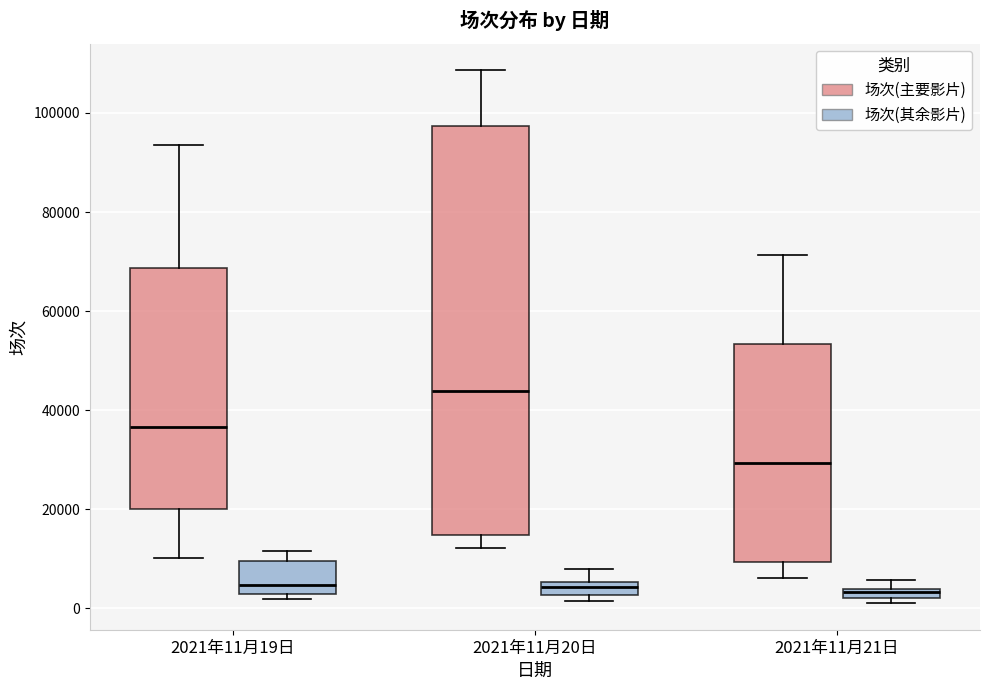

Comparing the boxes themselves (not the whiskers), which one is the tallest?

2021年11月20日 (场次(主要影片))